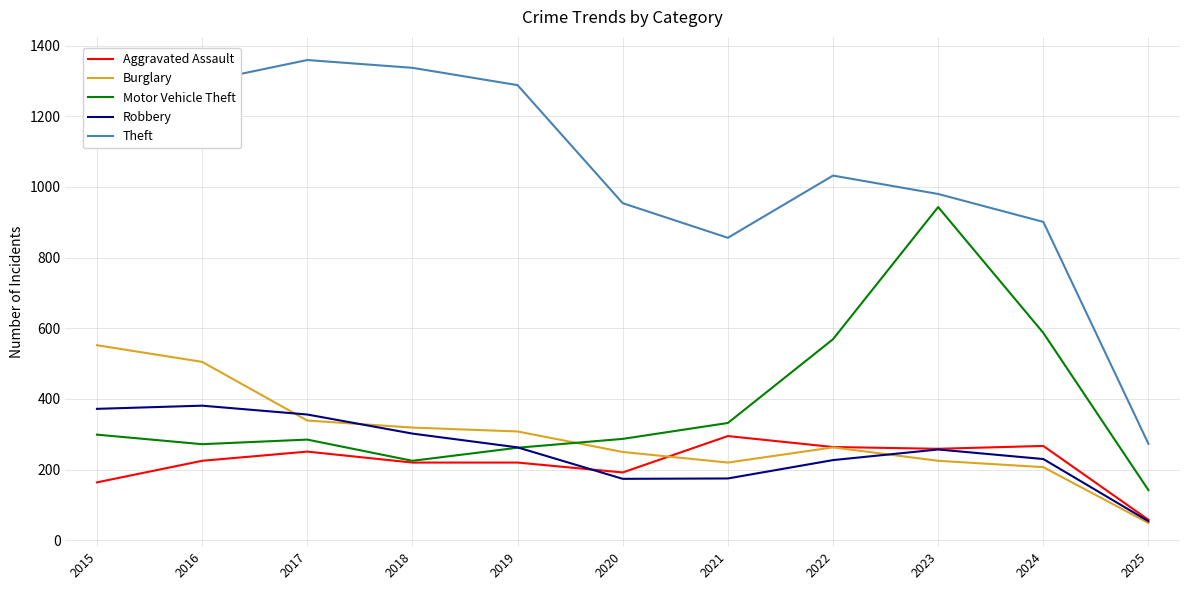

What is the sum of all Theft values?

11540